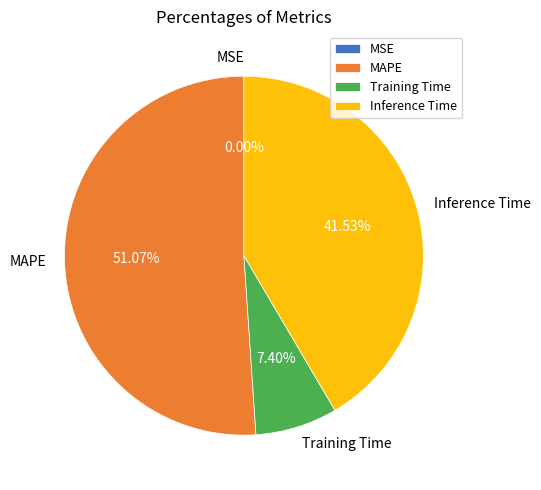

Is the sum of MAPE and Inference Time greater than half?

Yes